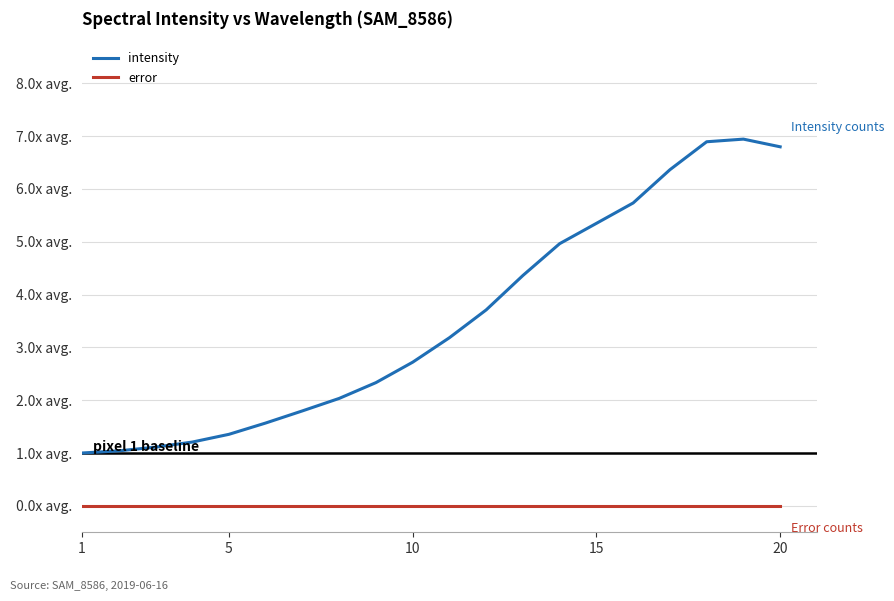

What are all the series names shown in the legend?

intensity, error